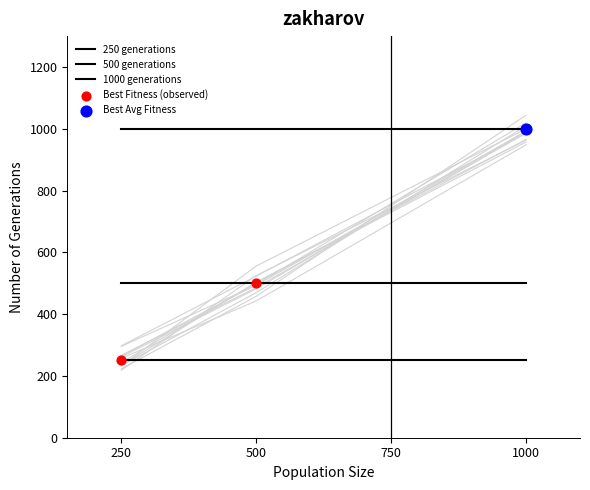

What is the total value across all series at 500?

2250